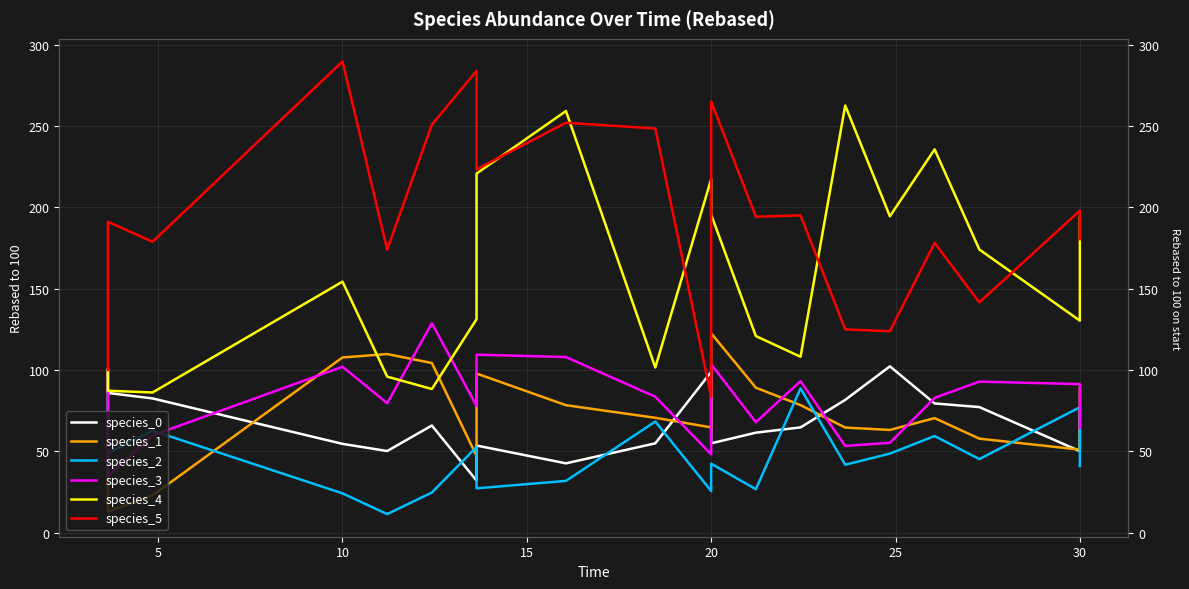

What is the sum of all species_3 values?

1635.5